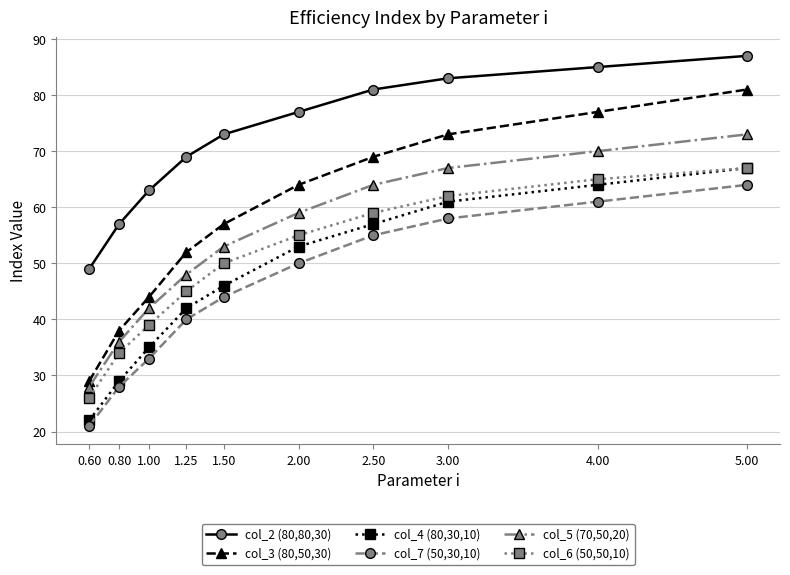

How many lines are shown in the chart?

6